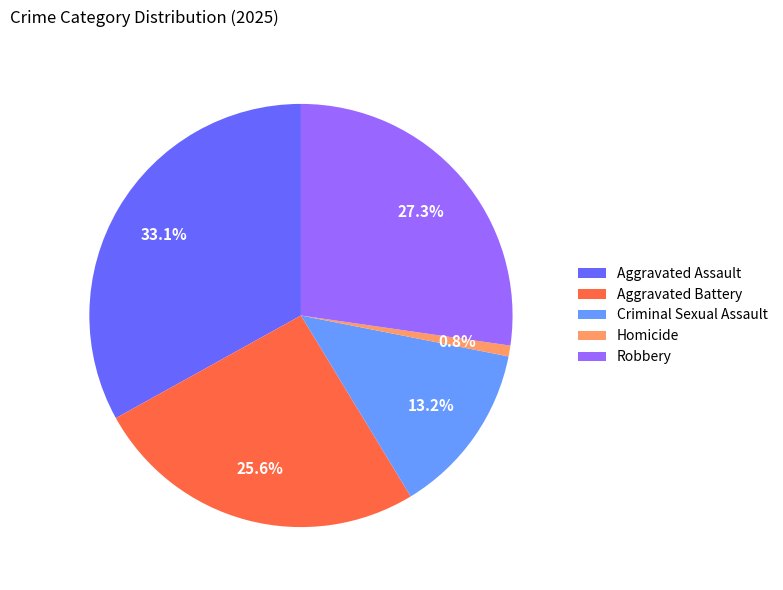

To the nearest percent, what percentage of the pie is Aggravated Battery?

26%